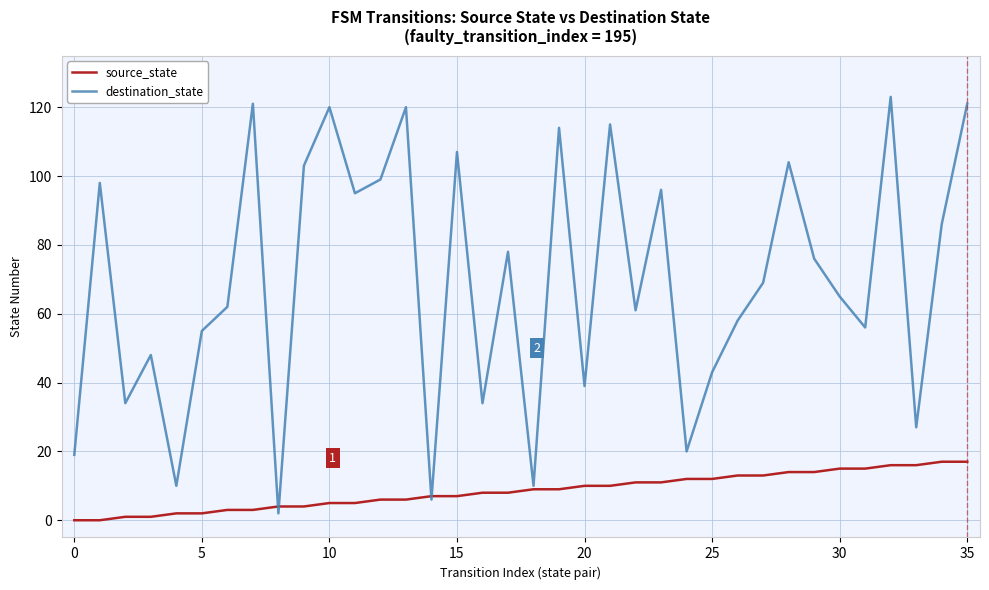

Which series has the largest total across all categories?

destination_state